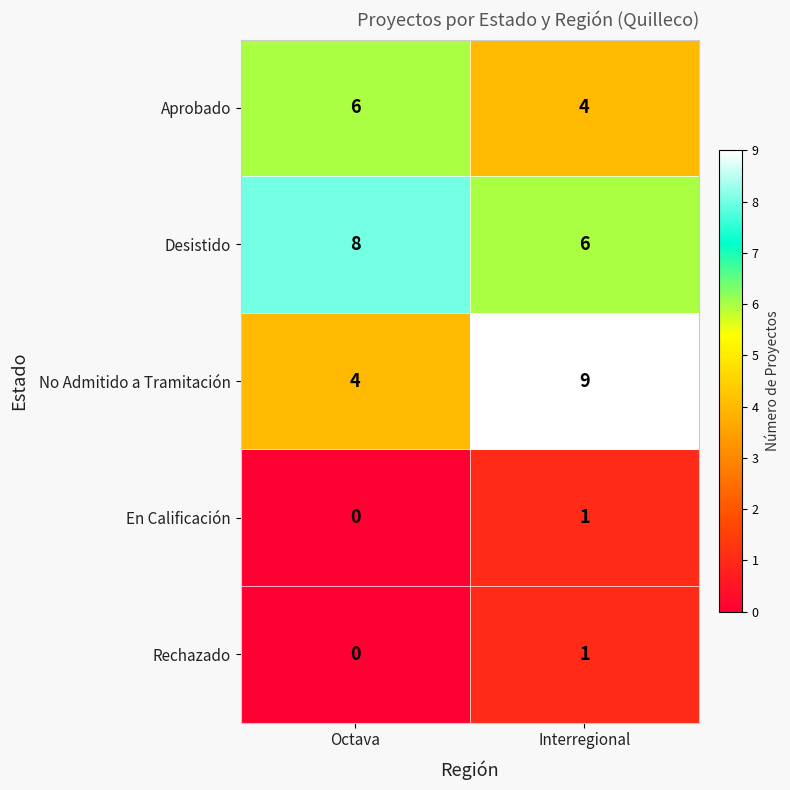

What is the average value of the Aprobado series?

5